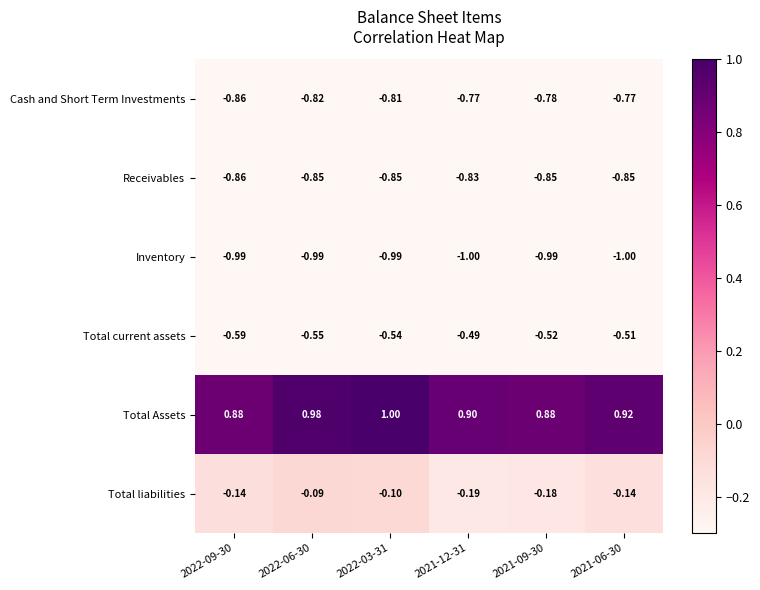

Count the number of data series in this chart.

6